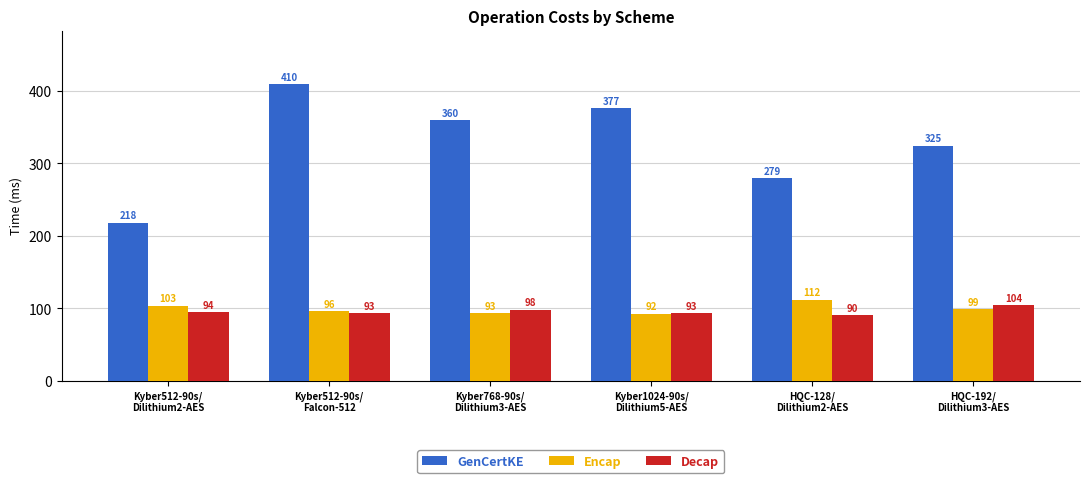

What is the minimum value shown in the chart?

90.5